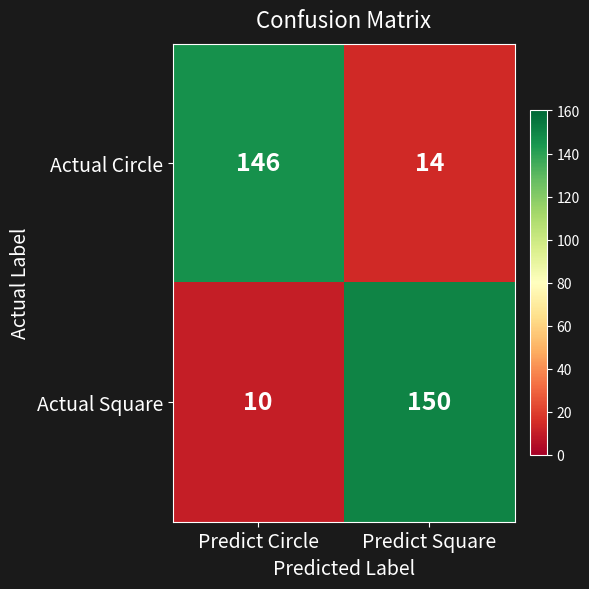

Read the Actual Square value at Predict Circle.

10